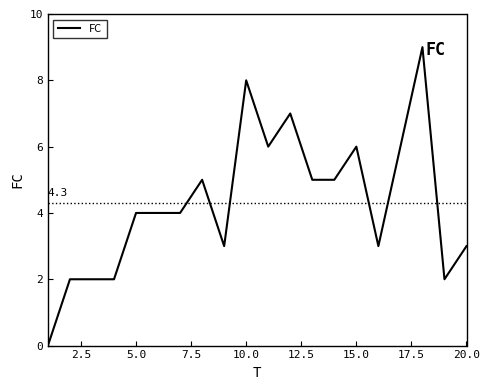

What is the greatest value displayed?

9